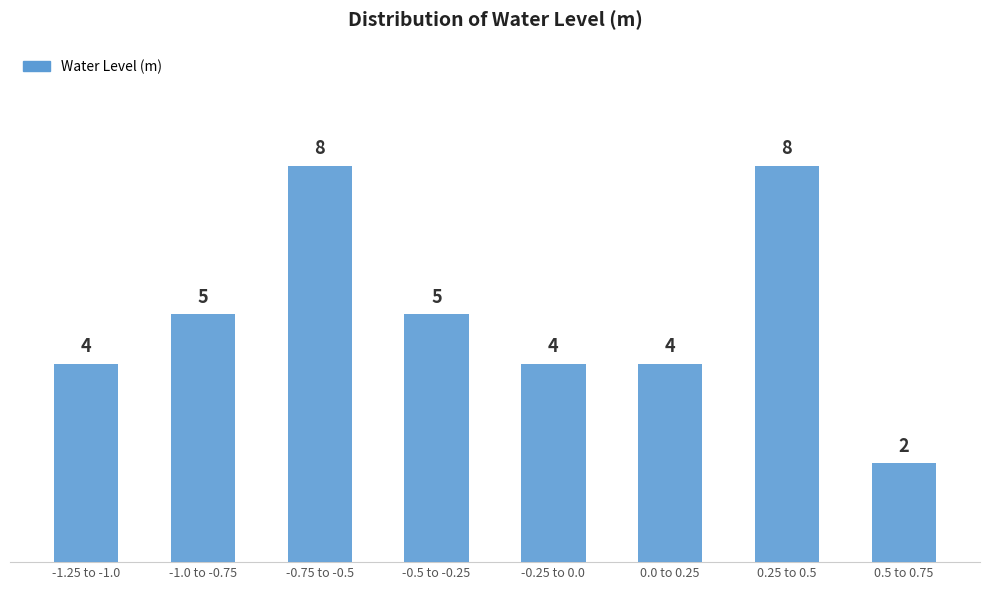

Reading right to left, what are all the values shown in this chart?

0.5 to 0.75=2	0.25 to 0.5=8	0.0 to 0.25=4	-0.25 to 0.0=4	-0.5 to -0.25=5	-0.75 to -0.5=8	-1.0 to -0.75=5	-1.25 to -1.0=4